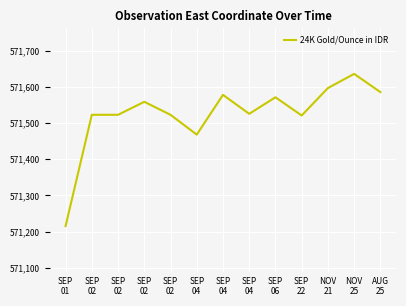

Is it true that the value at SEP
04 is 571467.7?

True